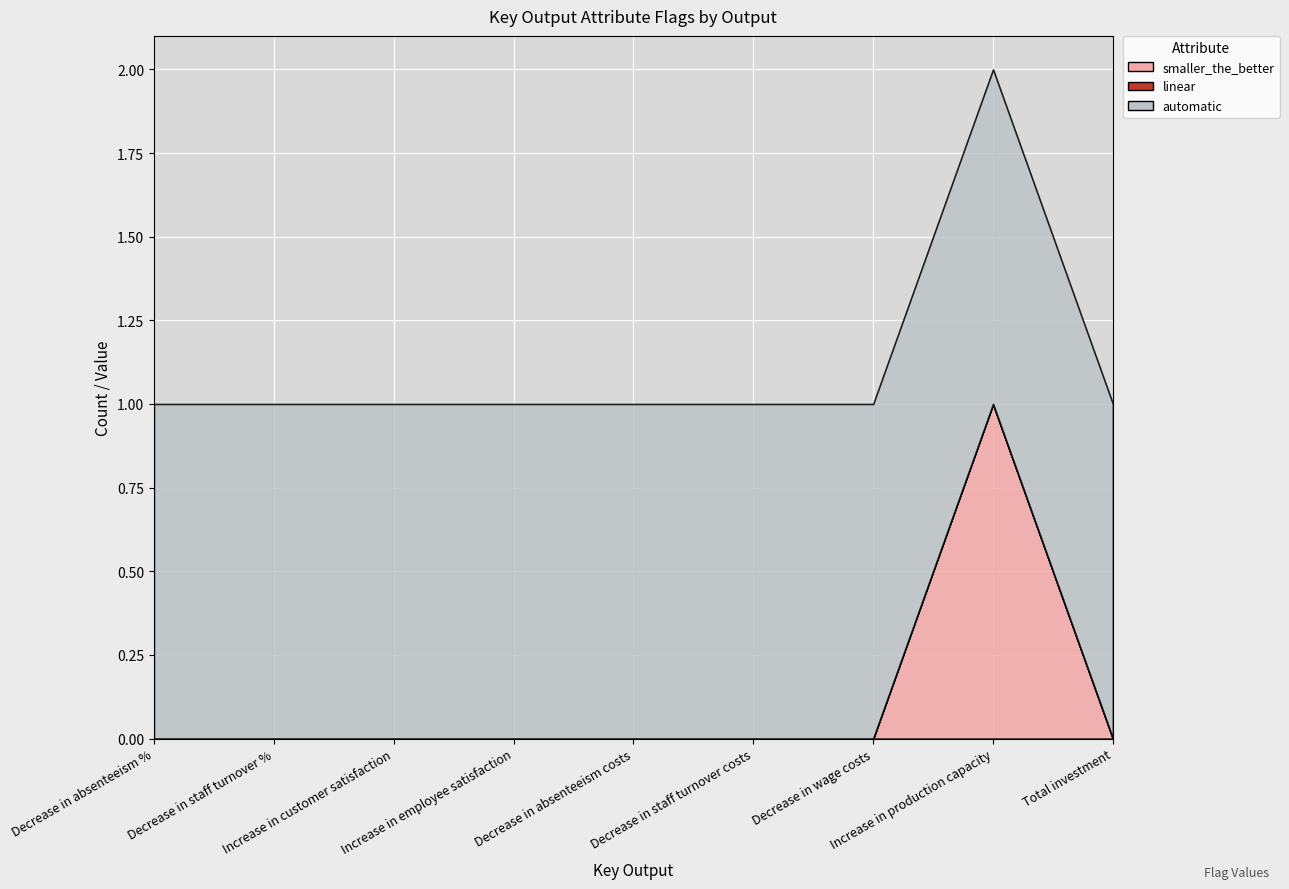

What is the label of the 1st point from the right?

Total investment